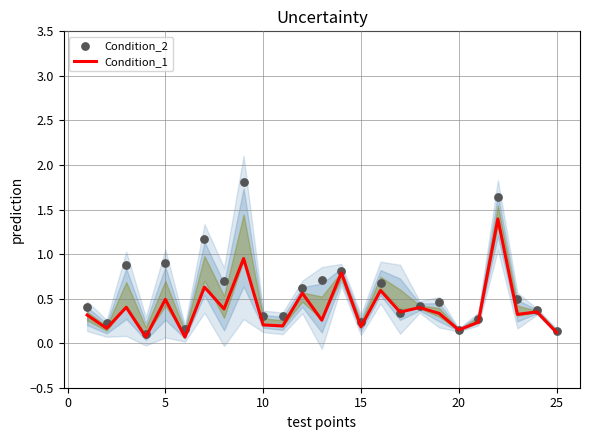

At how many categories does at least one series exceed 0?

25